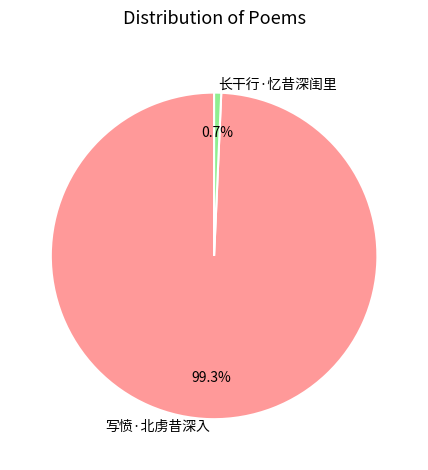

Which category accounts for the majority?

写愤·北虏昔深入